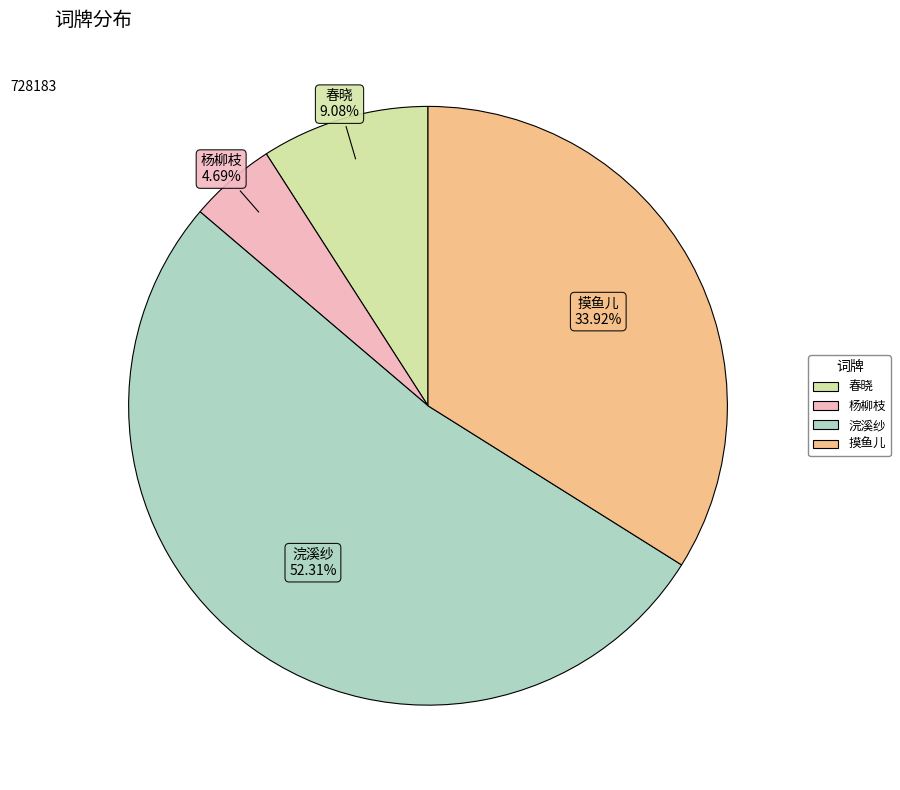

Does any single category account for the majority?

Yes